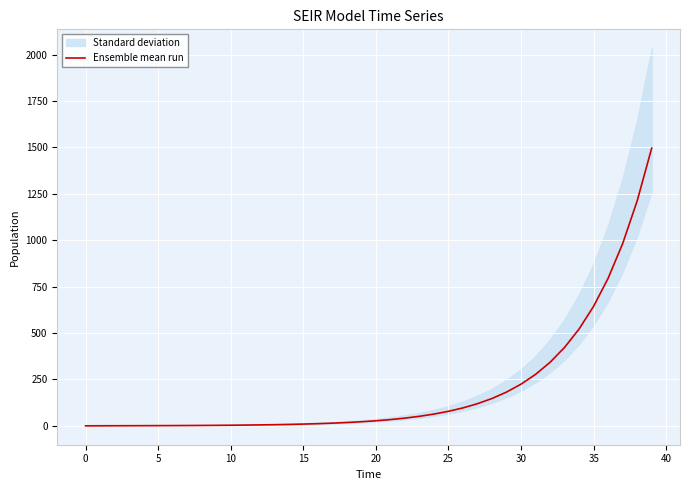

Reading left to right, list all the values displayed in this chart.

0.0	0.3	0.5	0.7	0.9	1.1	1.4	1.8	2.2	2.7	3.3	4.1	5.1	6.2	7.7	9.5	11.8	14.5	17.9	22.1	27.3	33.7	41.6	51.4	63.4	78.3	96.7	119.4	147.4	182.0	224.6	277.3	342.4	422.7	521.8	644.2	795.3	981.8	1212.0	1496.2